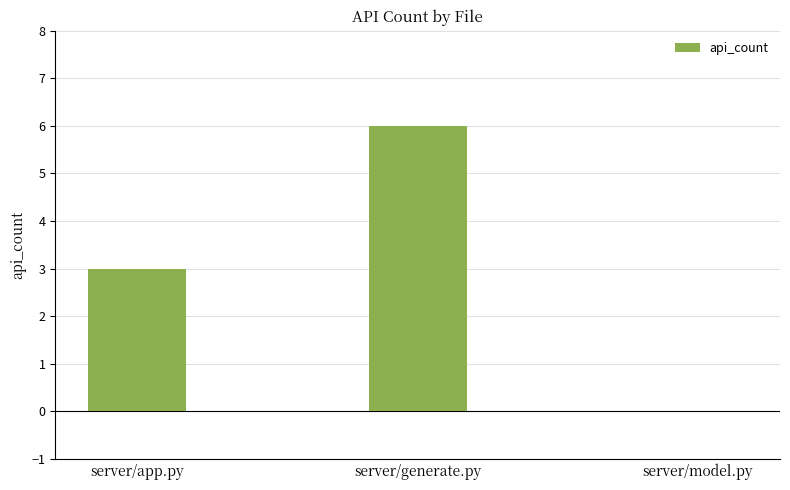

Reading left to right, list all the values displayed in this chart.

server/app.py=3	server/generate.py=6	server/model.py=0